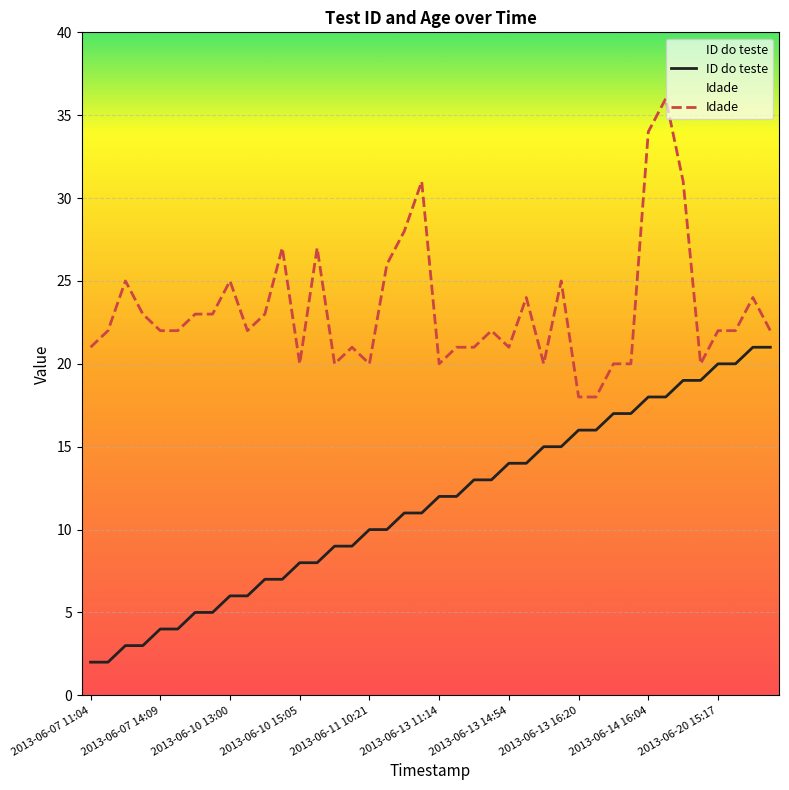

Rank the series by their maximum value, from lowest to highest.

ID do teste, Idade